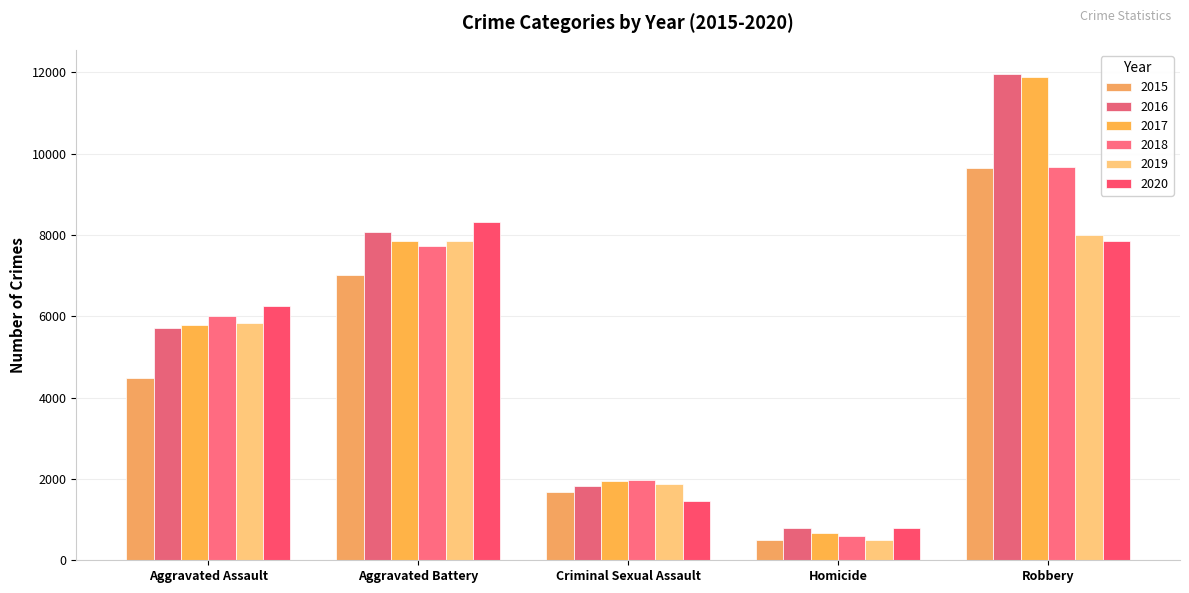

What is the total value across all series at Homicide?

3828